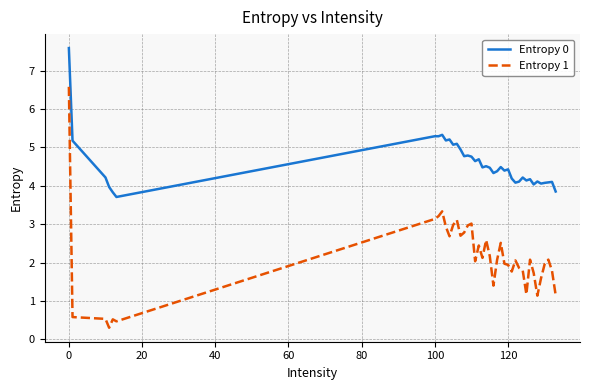

Which series has the largest range (max minus min)?

Entropy 1